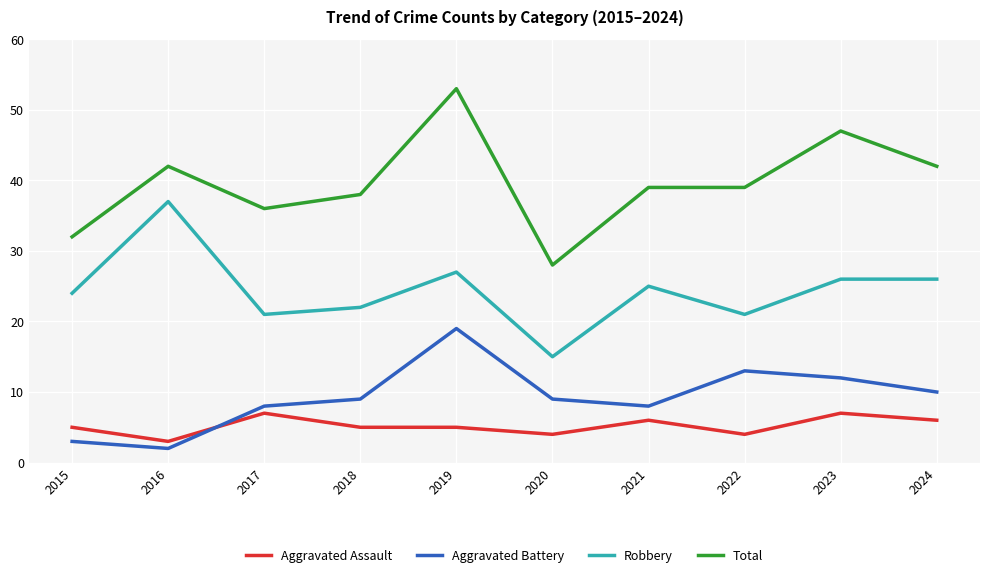

At which category is the sum across all series the highest?

2019